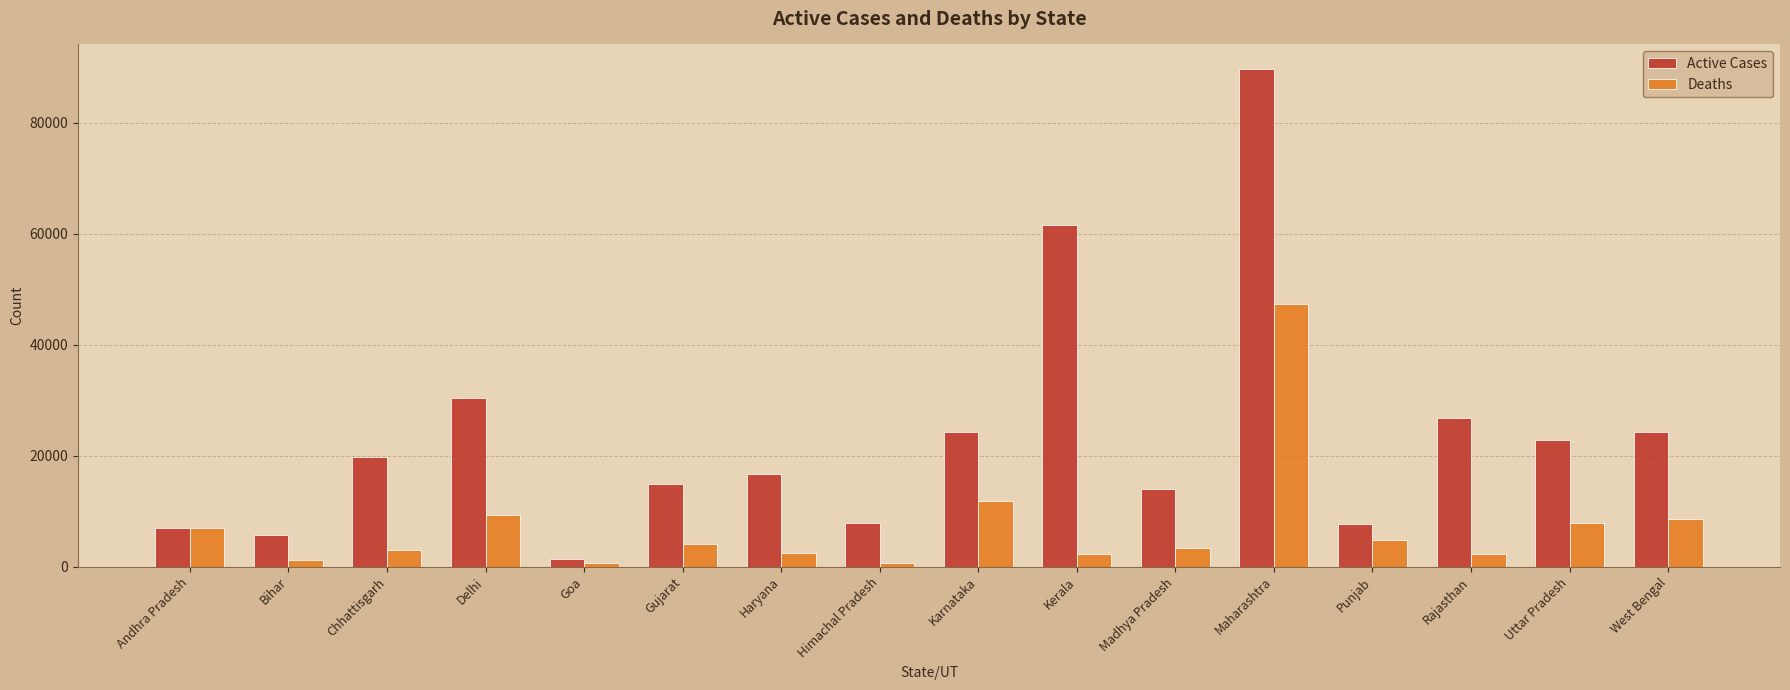

Rank the series by their average value, from highest to lowest.

Active Cases, Deaths